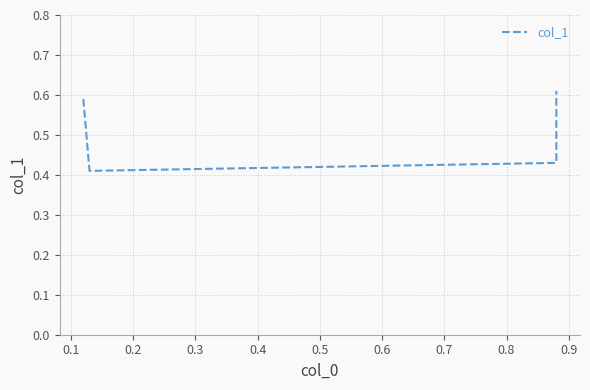

Is it true that the value at 0.1 is 0.4?

True